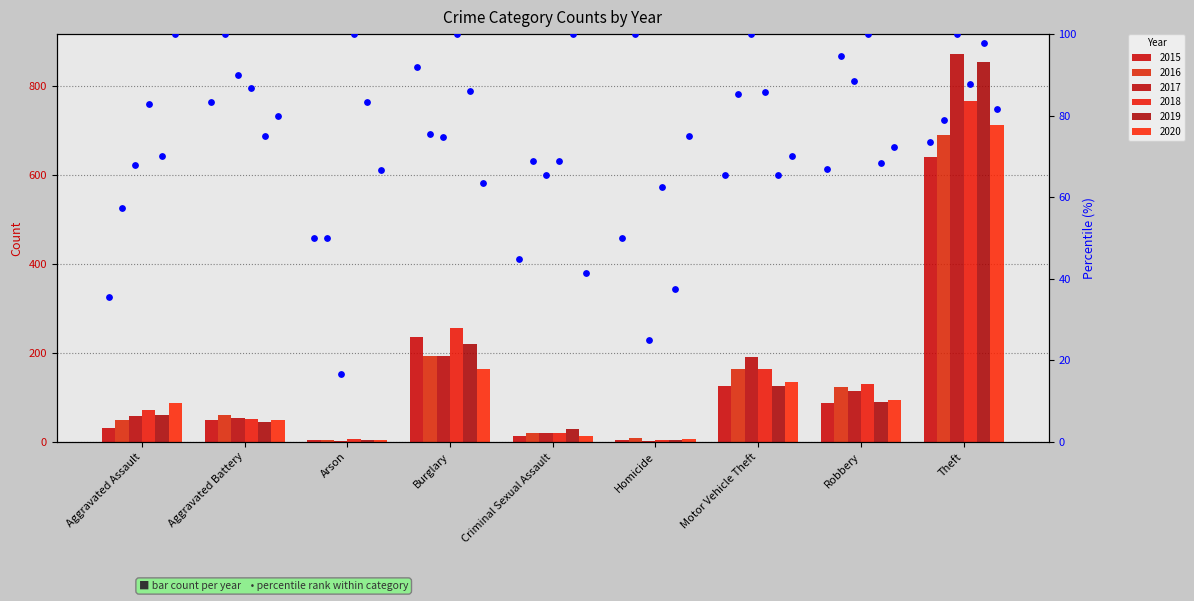

What is the ratio of the value at Burglary to the value at Homicide?

1.8